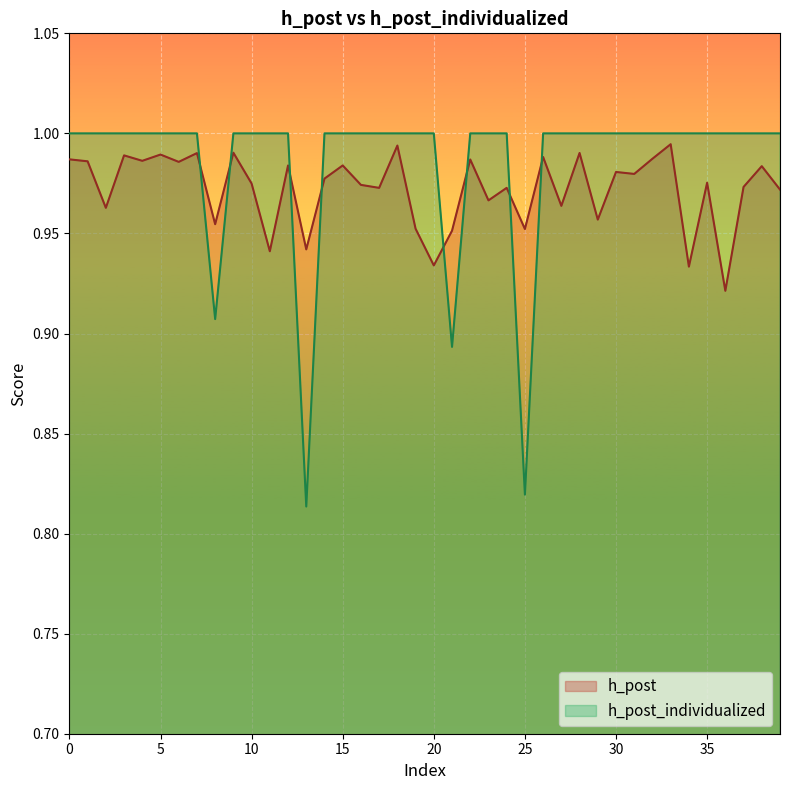

Which series has the largest range (max minus min)?

h_post_individualized